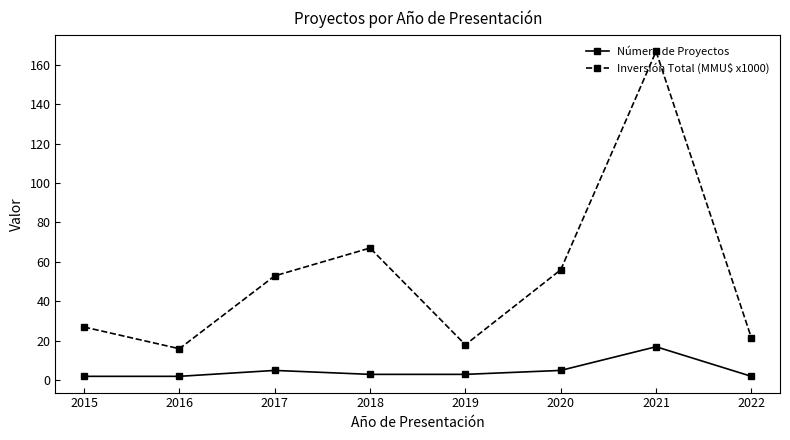

How many values in the Inversión Total (MMU$ x1000) series exceed 52?

4